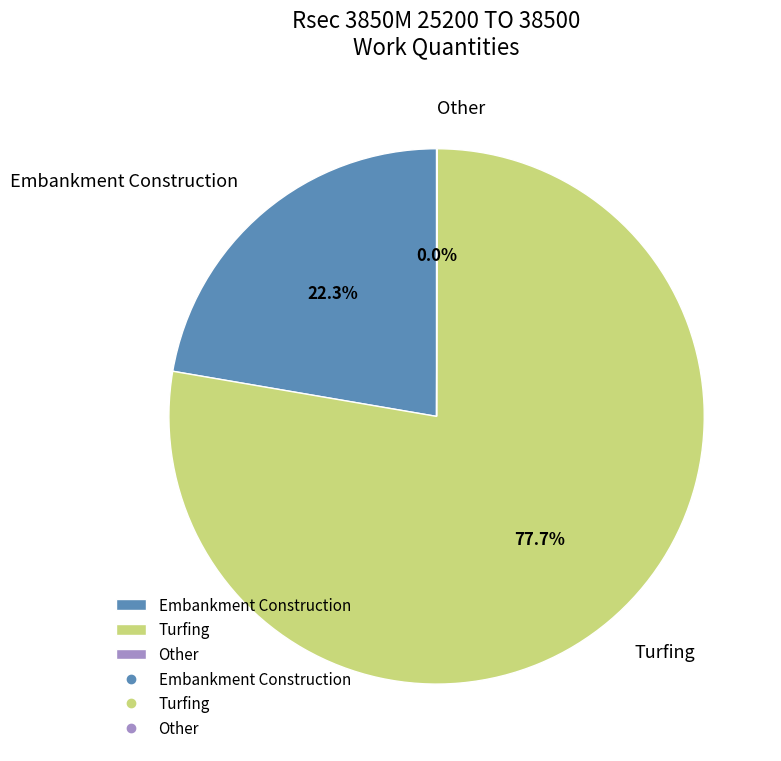

True or false: Turfing accounts for 72% of the total.

False